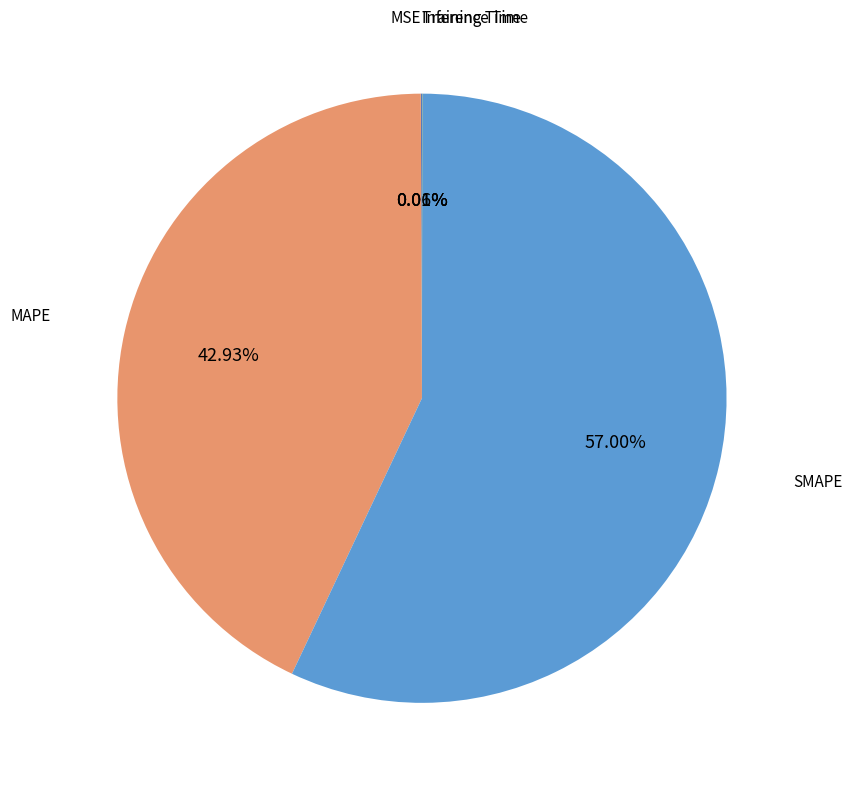

Is there any slice that represents more than half of the pie?

Yes